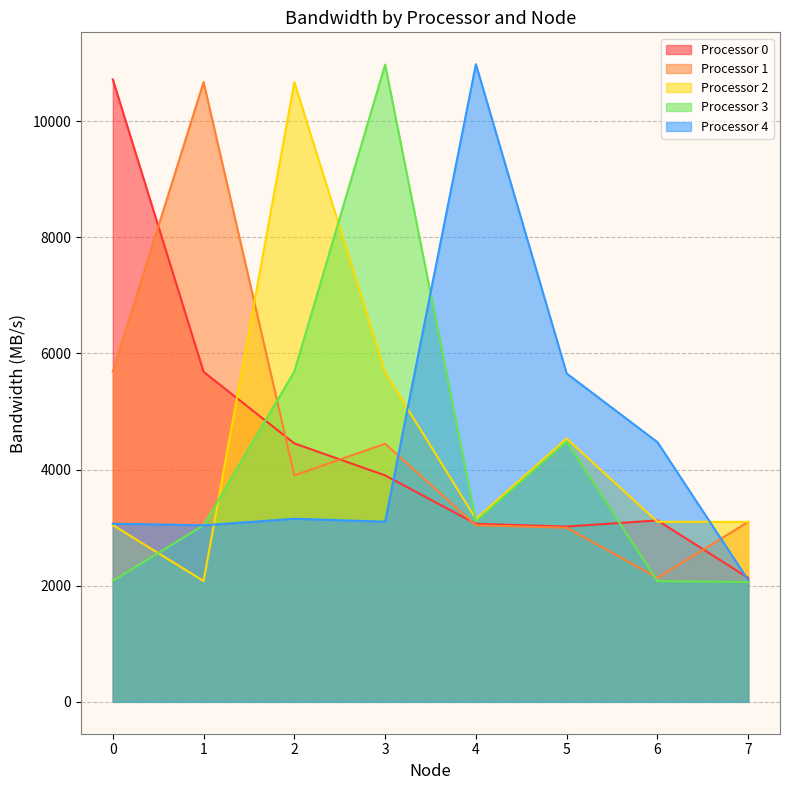

Which series has the largest range (max minus min)?

Processor 3